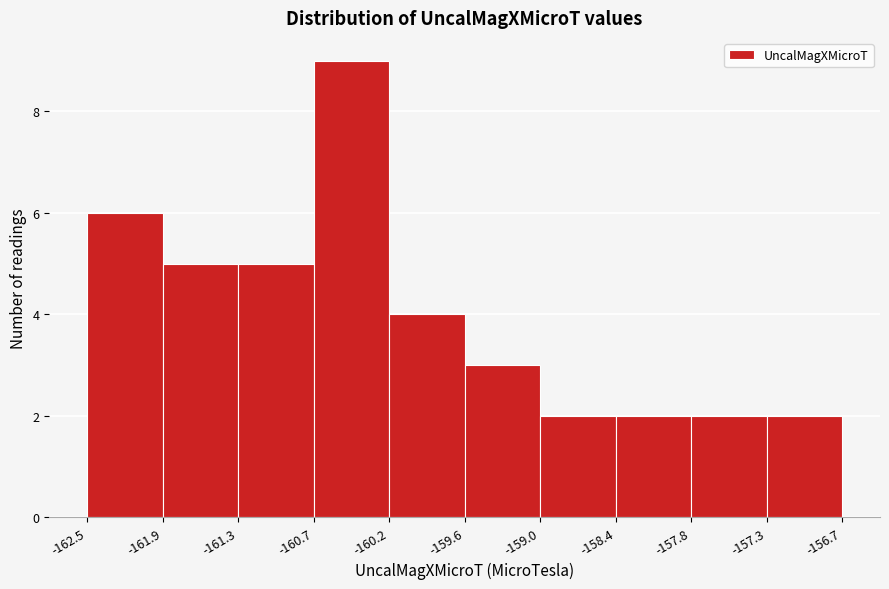

Reading left to right, transcribe this chart: for each bar, give the range it covers on the x-axis and its height. The values are not printed on the chart, so give them approximately, as read against the axis.

-162.5 to -161.9: 6
-161.9 to -161.3: 5
-161.3 to -160.7: 5
-160.7 to -160.2: 9
-160.2 to -159.6: 4
-159.6 to -159.0: 3
-159.0 to -158.4: 2
-158.4 to -157.8: 2
-157.8 to -157.3: 2
-157.3 to -156.7: 2